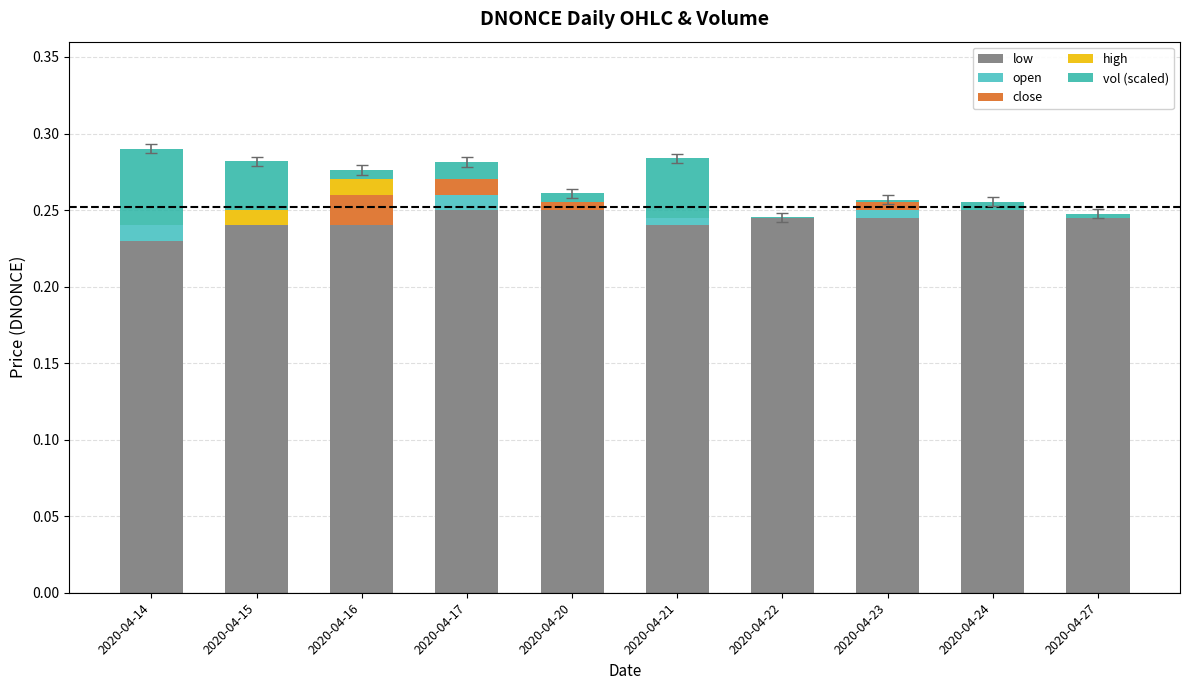

What is the total value across all series at 2020-04-15?

0.3